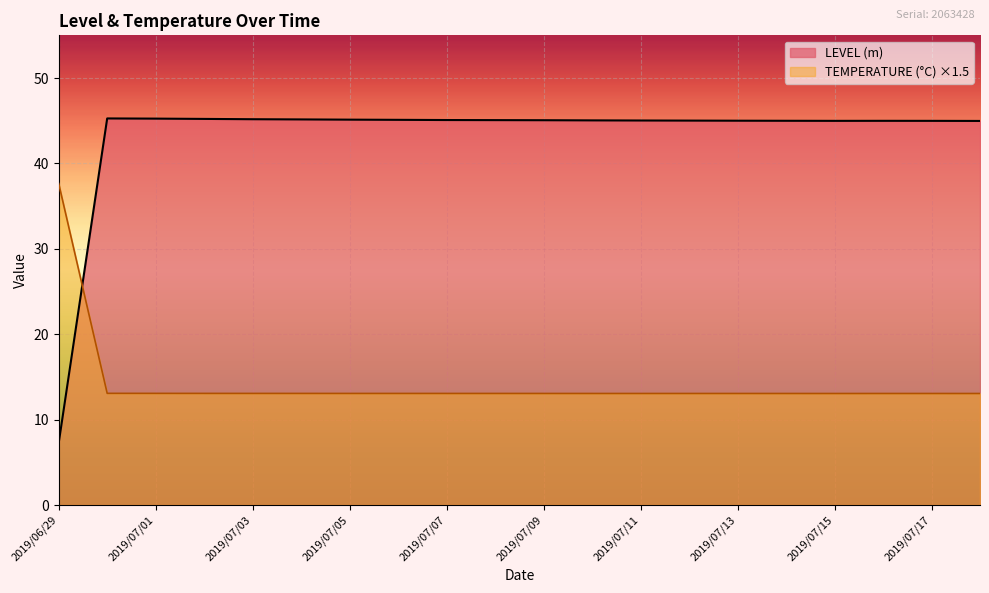

How many lines are shown in the chart?

2